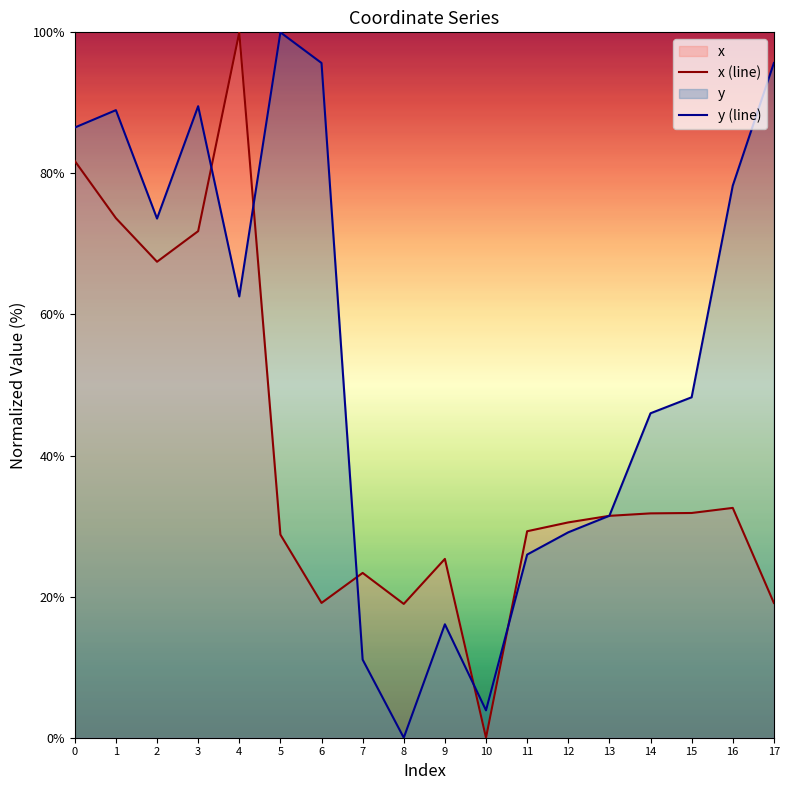

Which series has the largest total across all categories?

y (line)